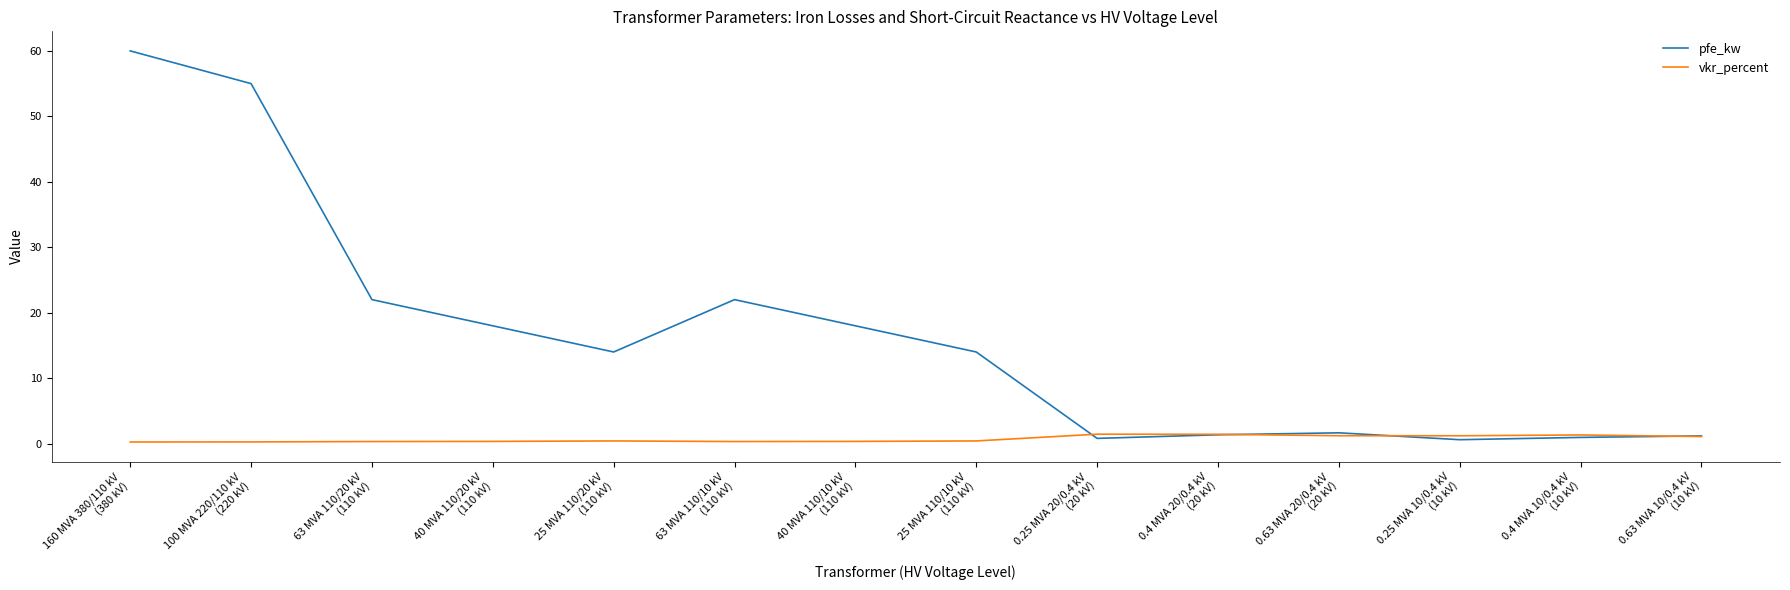

What is the highest value of the vkr_percent series?

1.4